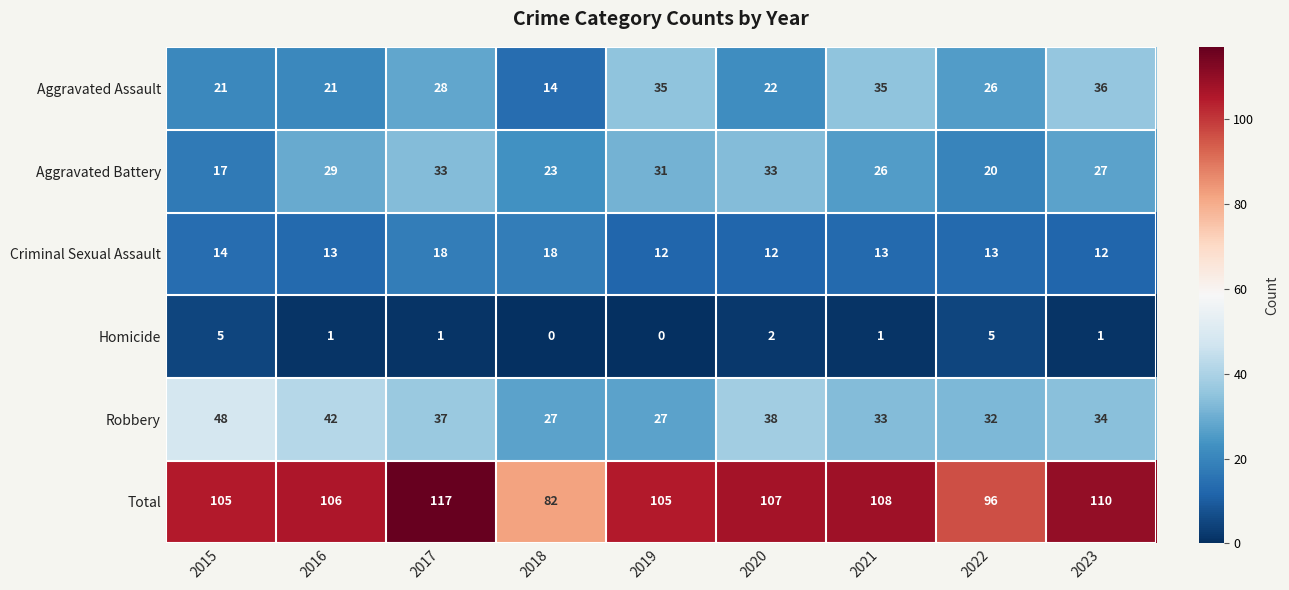

True or false: Robbery has a value of 31 at 2015.

False